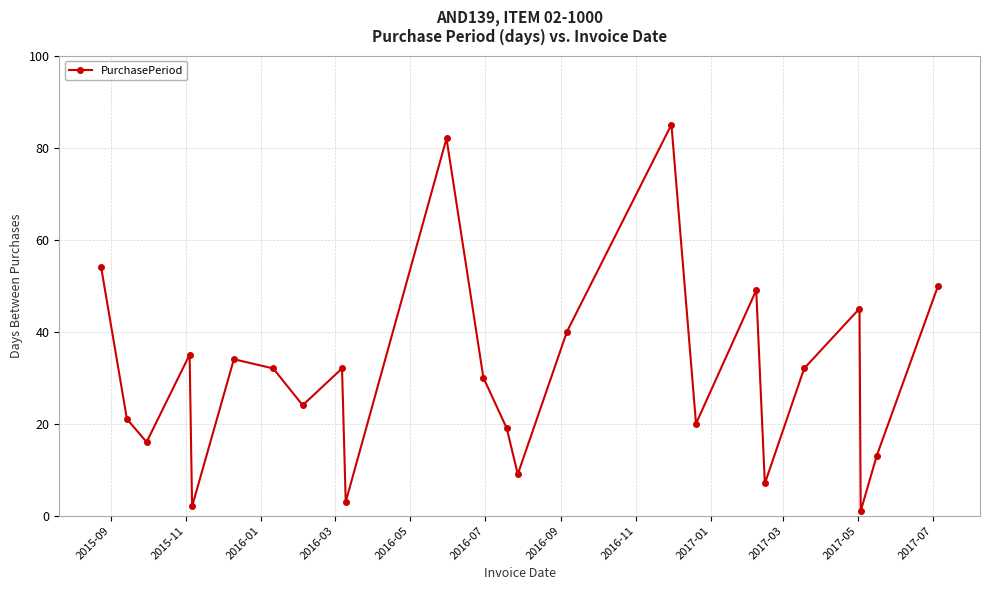

How many interior local valleys (lower than both neighbors) does the data have?

8